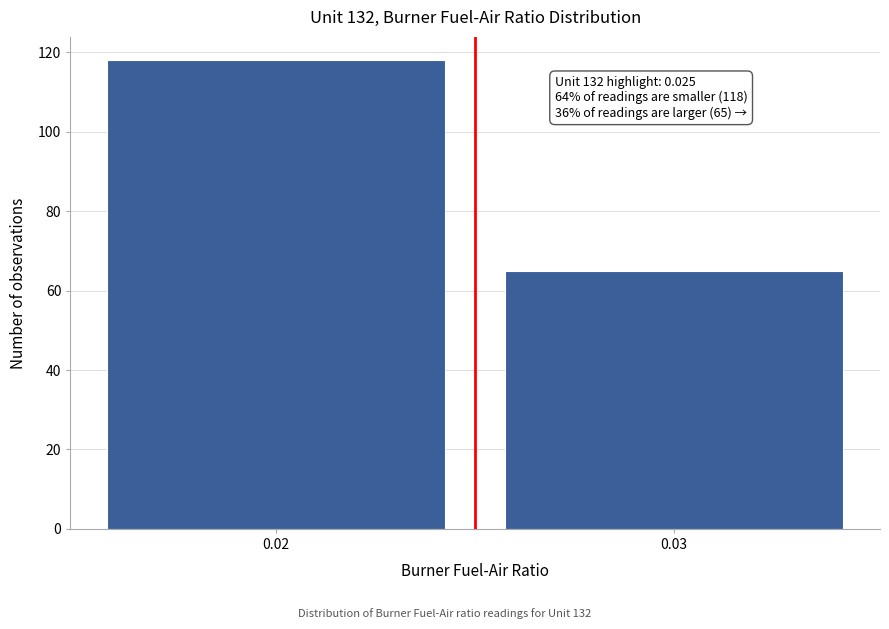

Reading left to right, transcribe all the data shown in this chart.

0.02=118	0.03=65